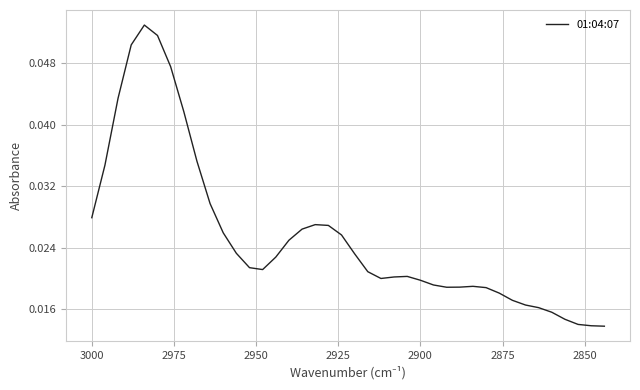

Is this an area chart (filled region under the line)?

No